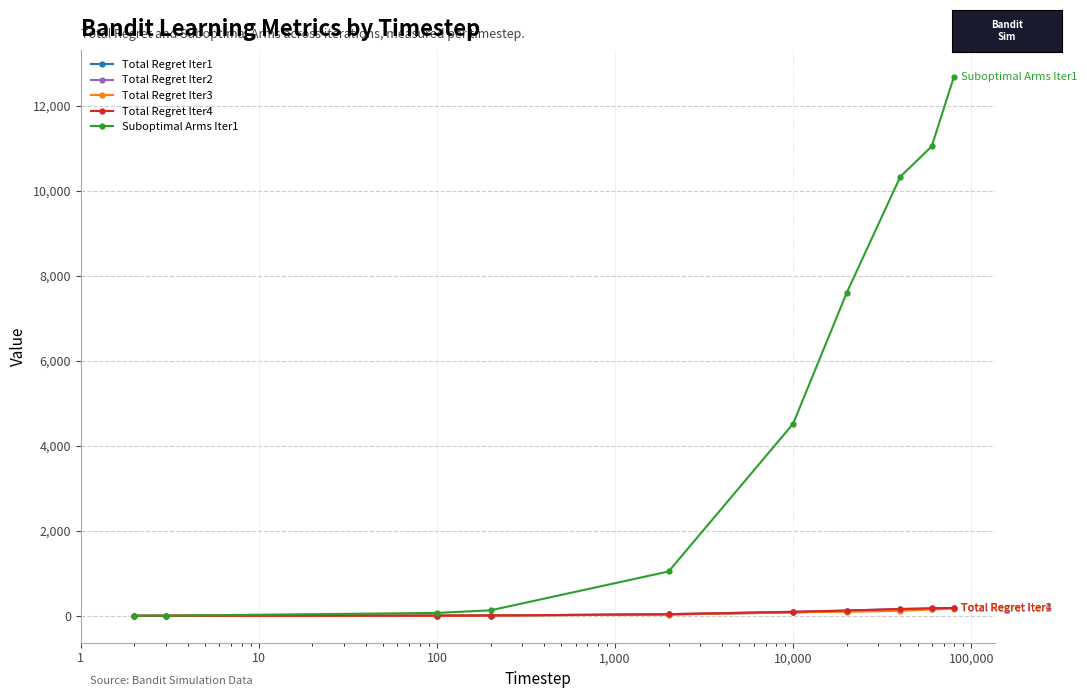

What is the difference between the maximum and minimum values in the Total Regret Iter3 series?

167.7